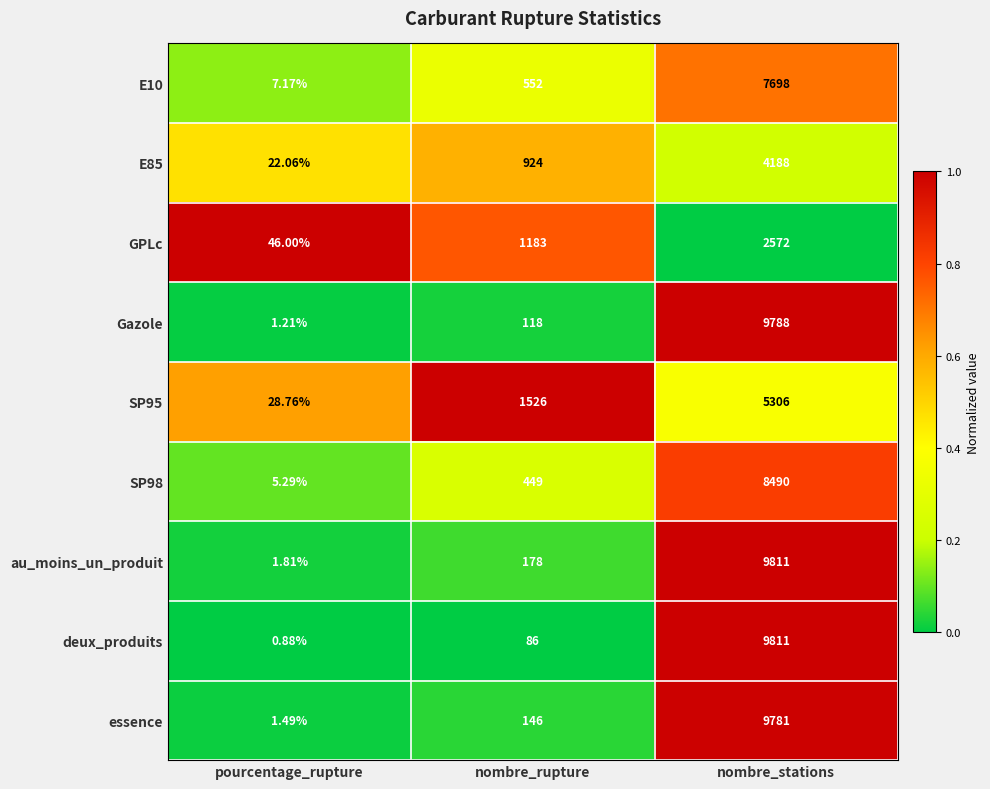

At which label is deux_produits closest to 4905?

nombre_rupture